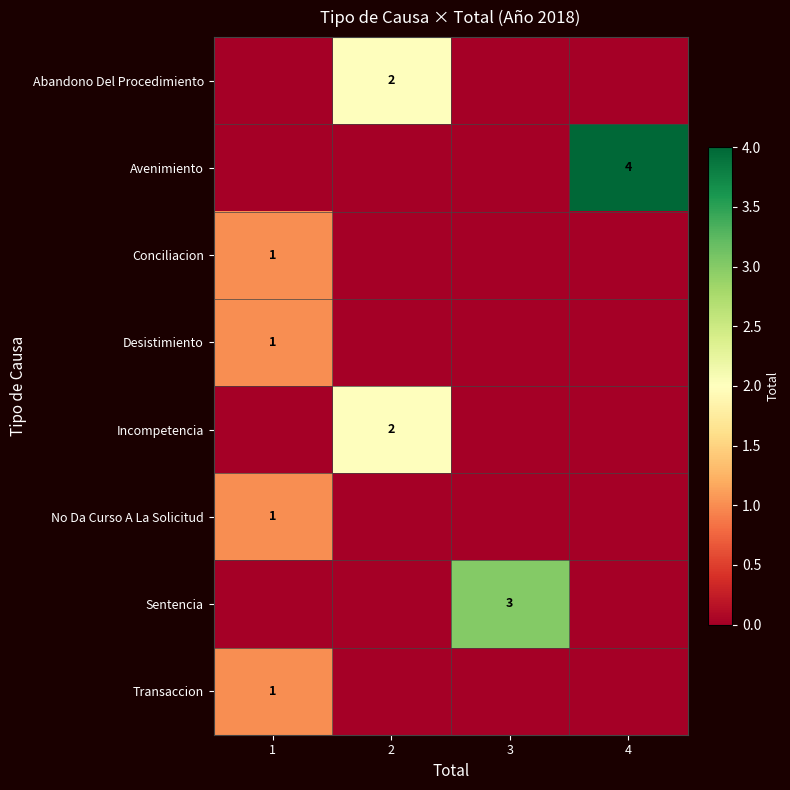

True or false: Abandono Del Procedimiento has a value of 2 at 2.

True